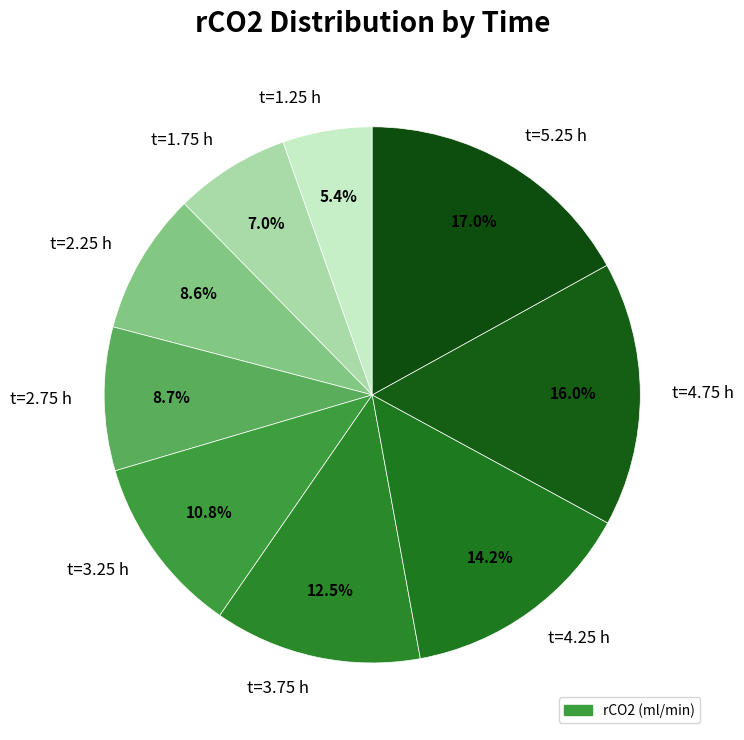

What is the smallest slice in the pie chart?

t=1.25 h